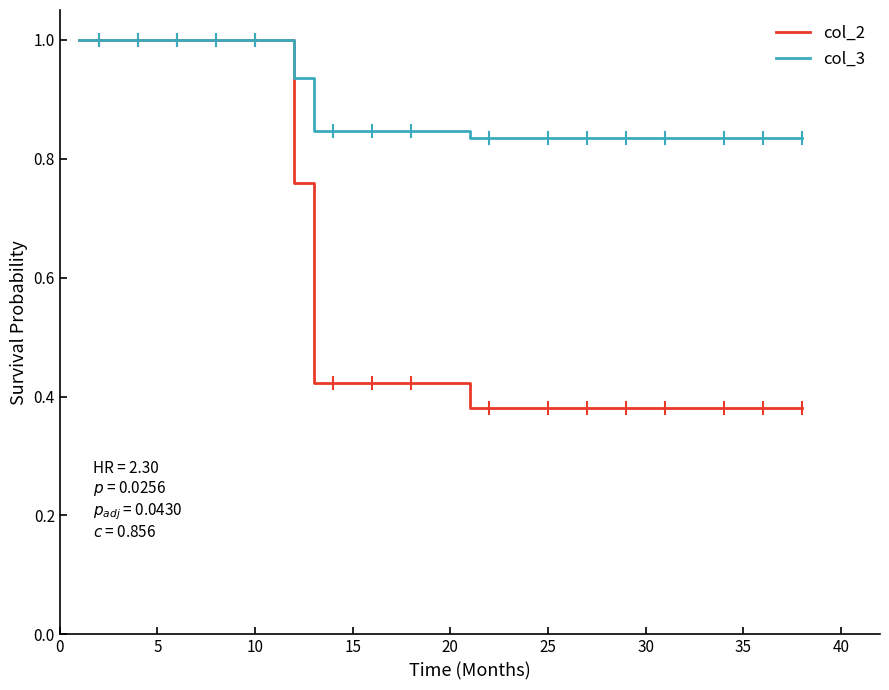

Which series has the widest spread of values?

col_2